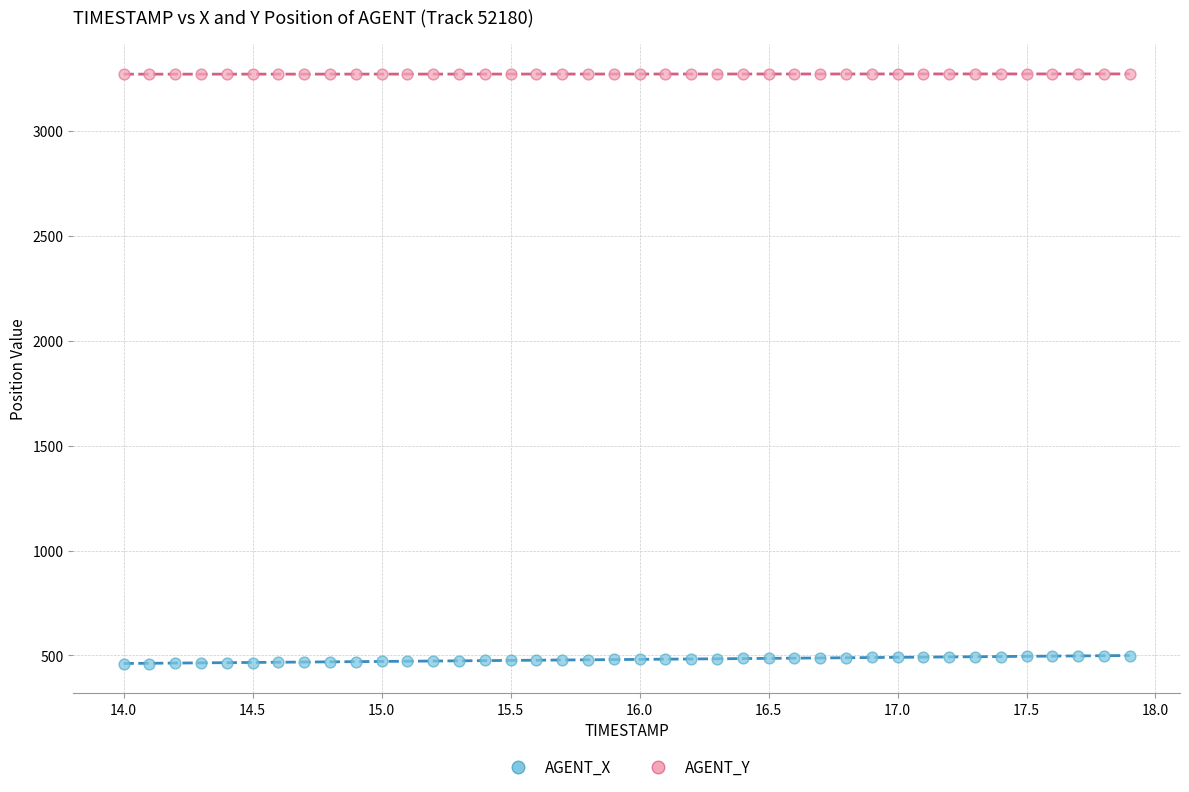

Which series contains the highest Y value?

AGENT_Y